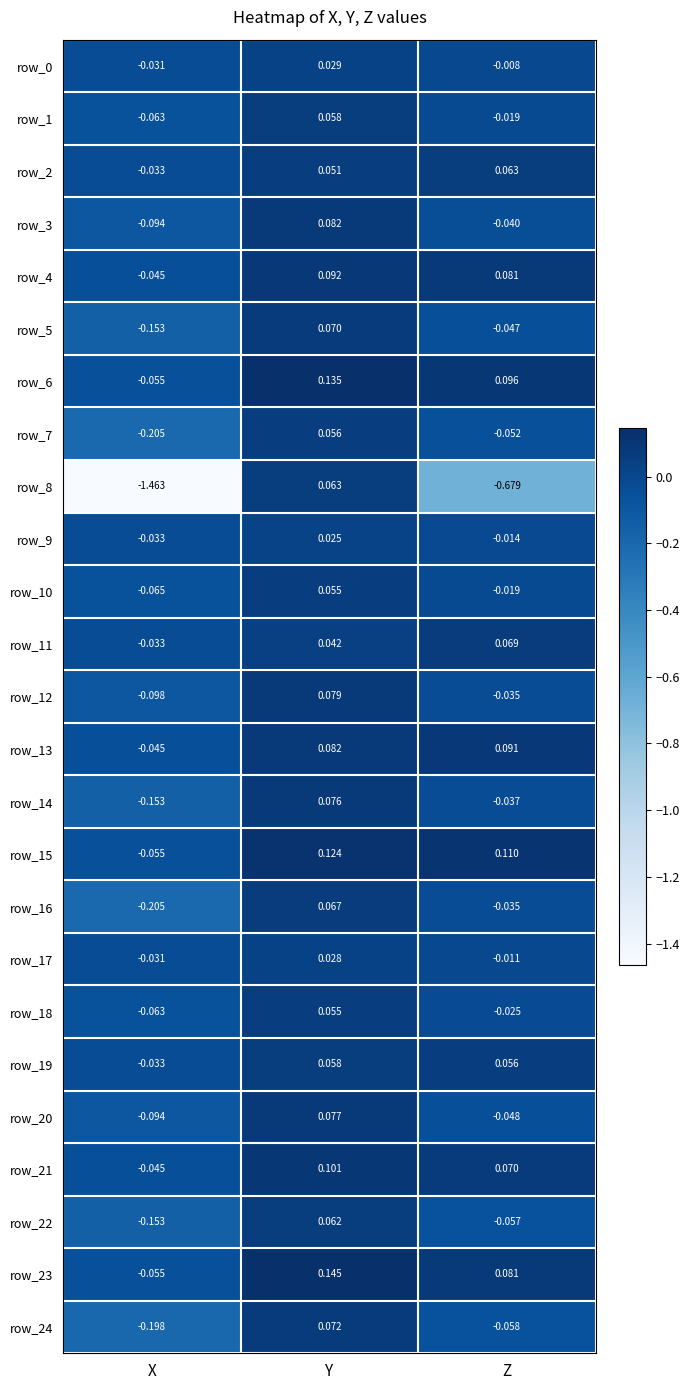

Which category has the highest value across all series?

Y